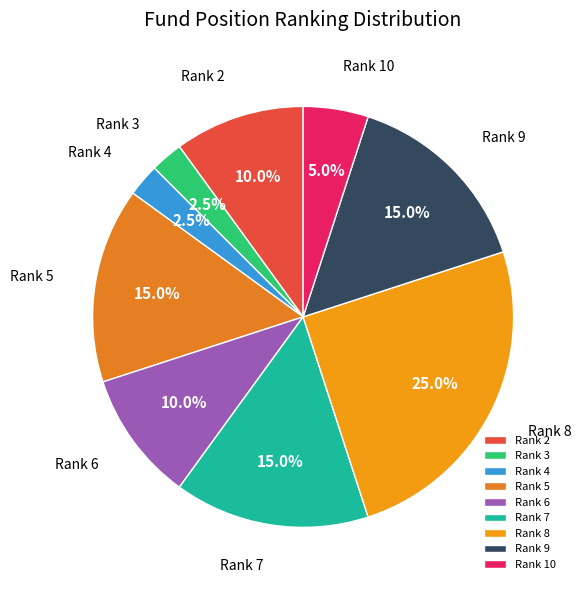

To the nearest percent, what is the difference between the largest and smallest slice percentages?

22%